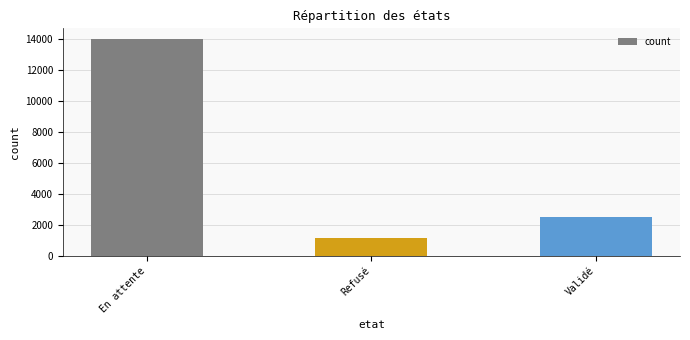

What position from the left is Refusé?

2